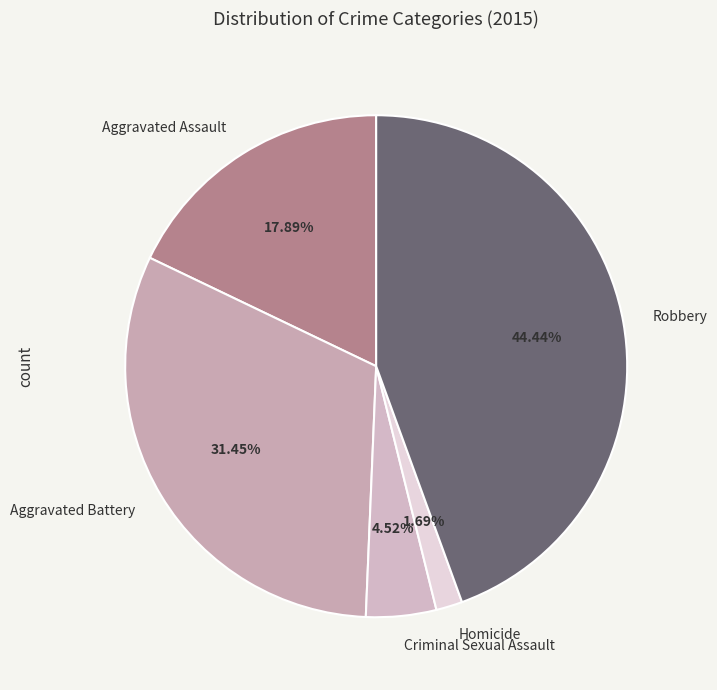

Combined, do Aggravated Assault and Aggravated Battery account for over 50%?

No